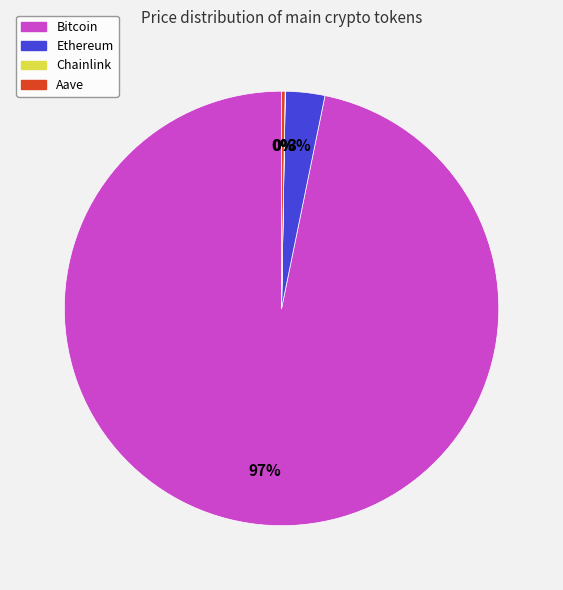

To the nearest percent, what portion does Bitcoin represent?

97%